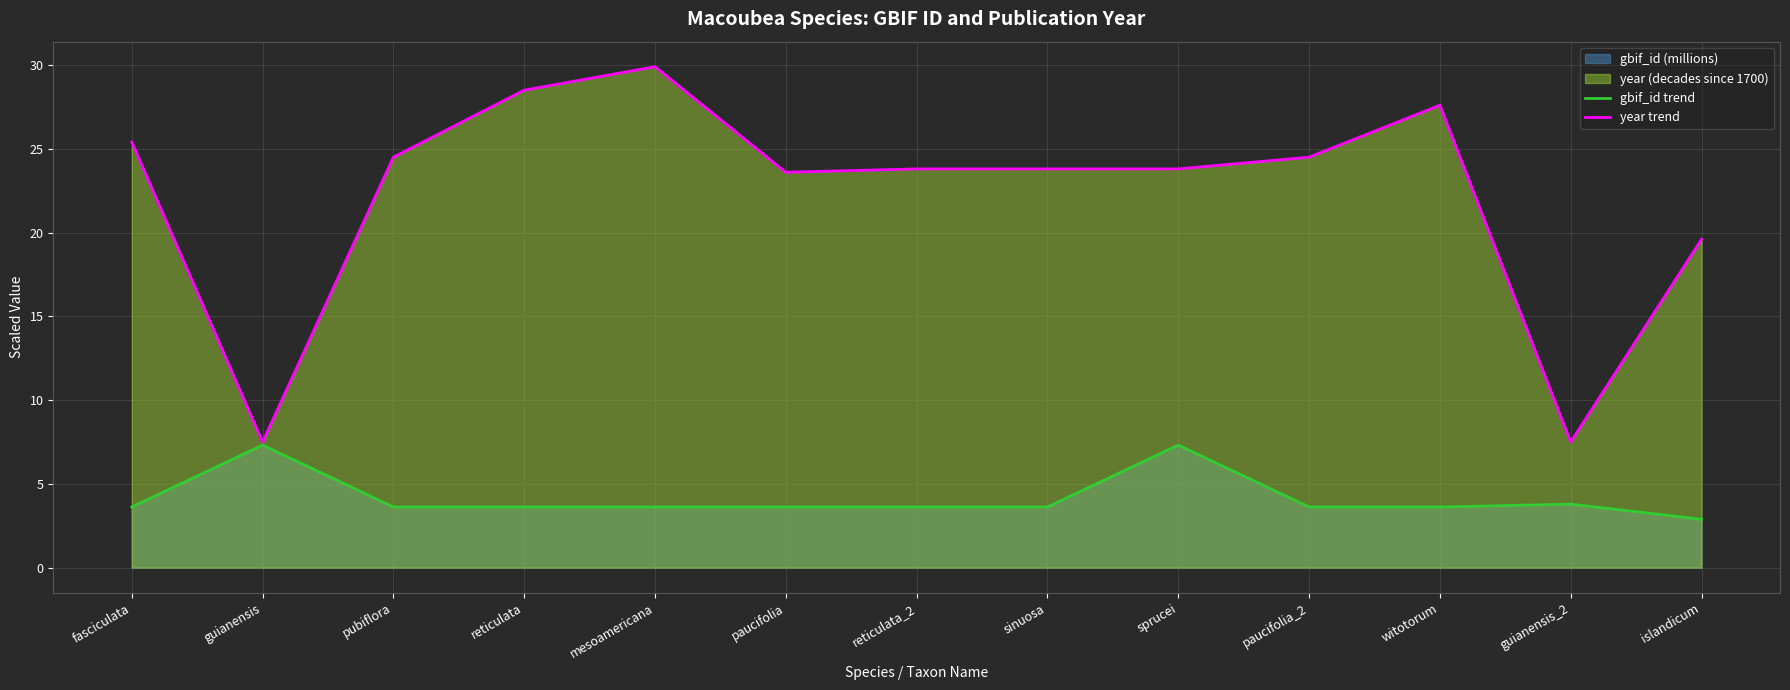

How many lines are shown in the chart?

2